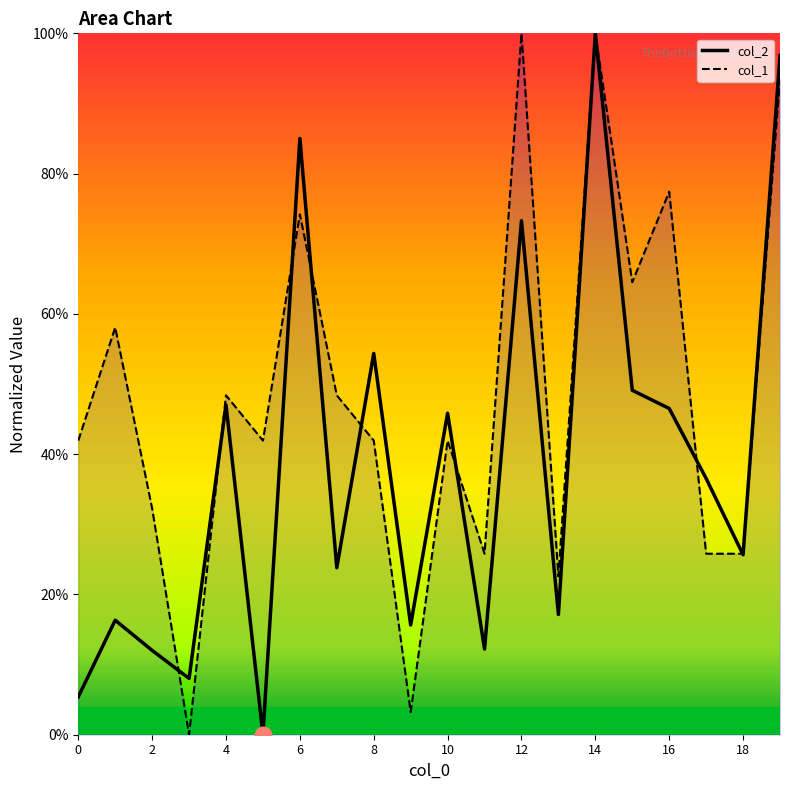

Reading right to left, list all the values displayed in this chart.

col_2: 1.0	0.3	0.4	0.5	0.5	1.0	0.2	0.7	0.1	0.5	0.2	0.5	0.2	0.9	0.0	0.5	0.1	0.1	0.2	0.1
col_1: 0.9	0.3	0.3	0.8	0.6	1.0	0.2	1.0	0.3	0.4	0.0	0.4	0.5	0.7	0.4	0.5	0.0	0.3	0.6	0.4